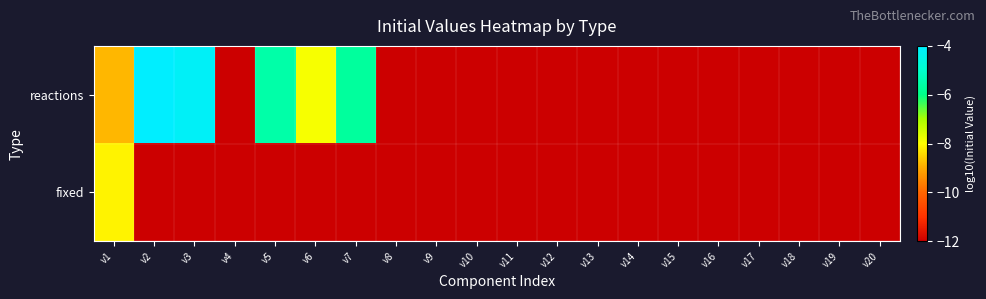

Between v10 and v12, which series saw the biggest shift?

reactions